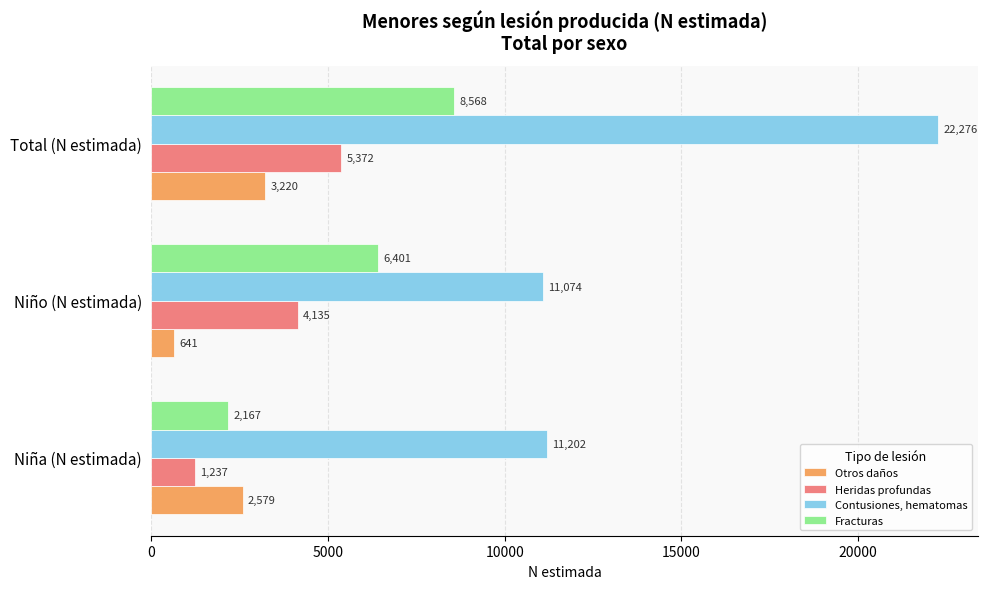

Which label corresponds to the smallest value in the chart?

Niño (N estimada)